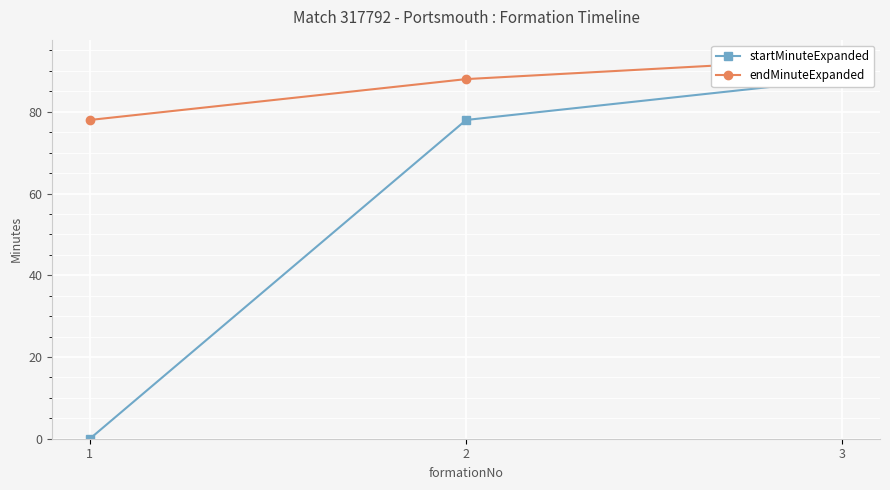

What are all the series names shown in the legend?

startMinuteExpanded, endMinuteExpanded